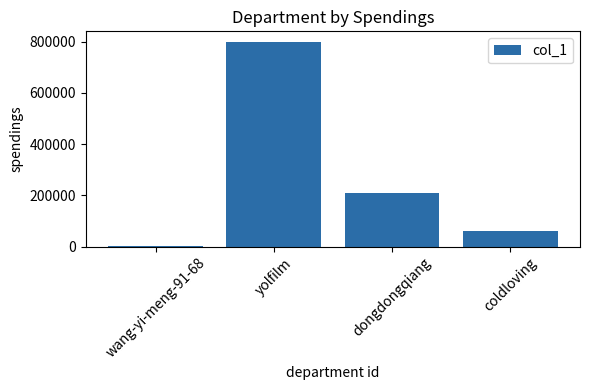

The chart shows a value of 1121930 at yolfilm. True or false?

False